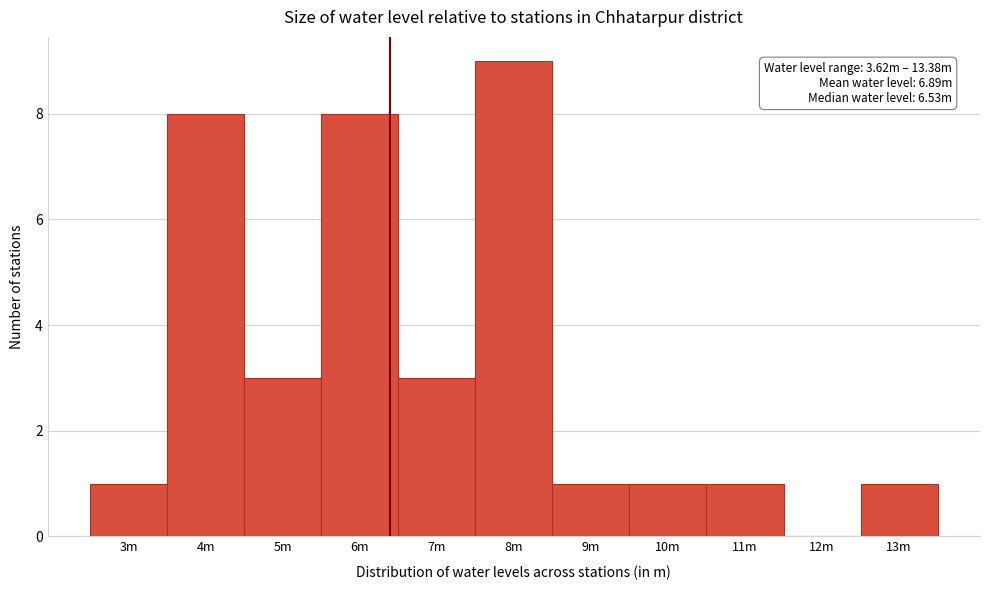

Reading right to left, transcribe all the data shown in this chart.

13m=1	12m=0	11m=1	10m=1	9m=1	8m=9	7m=3	6m=8	5m=3	4m=8	3m=1